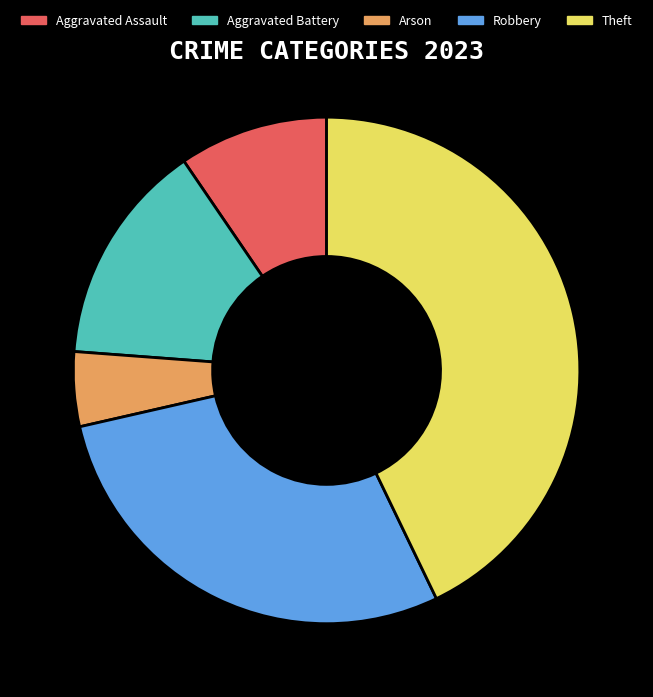

Does Robbery account for over 50% of the chart?

No